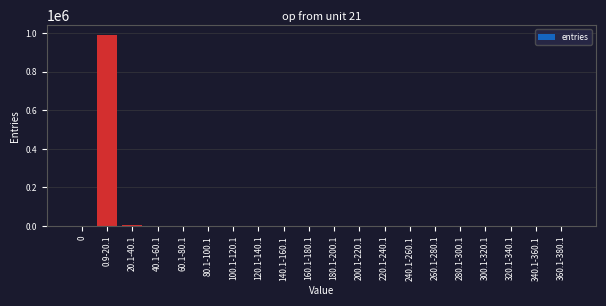

Between 0.9-20.1 and 340.1-360.1, which is larger?

0.9-20.1